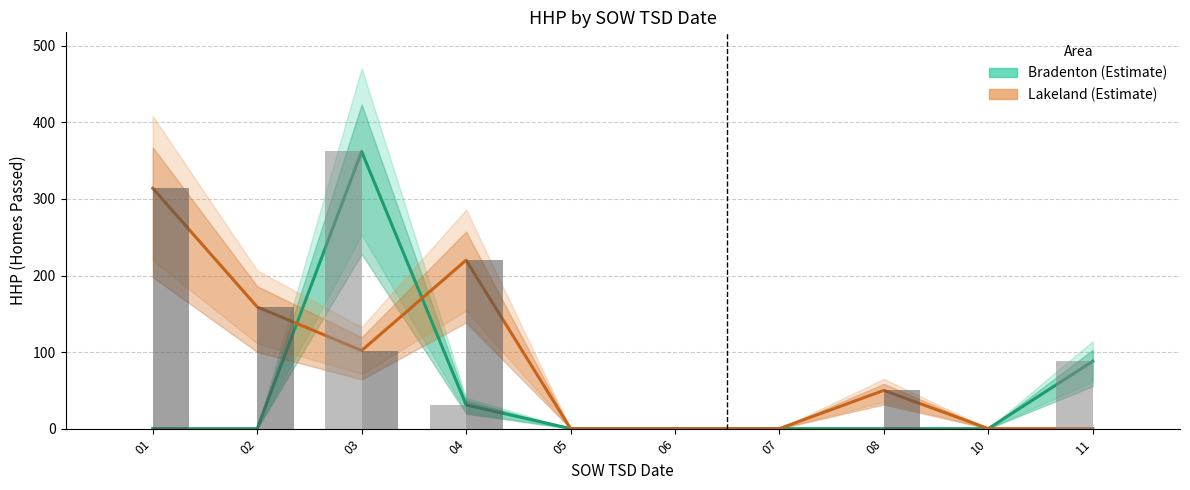

How many bars are there in each group?

2